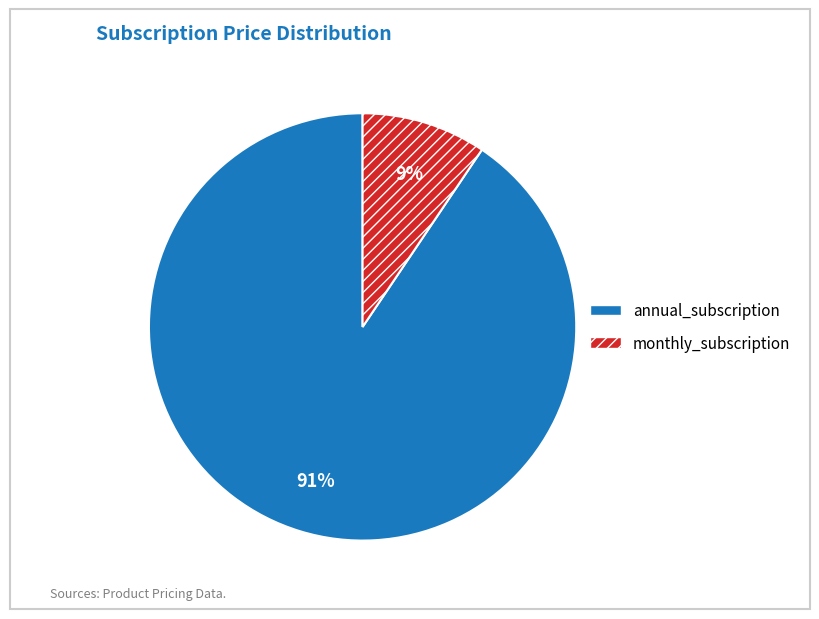

Rank the categories by value from lowest to highest.

monthly_subscription, annual_subscription